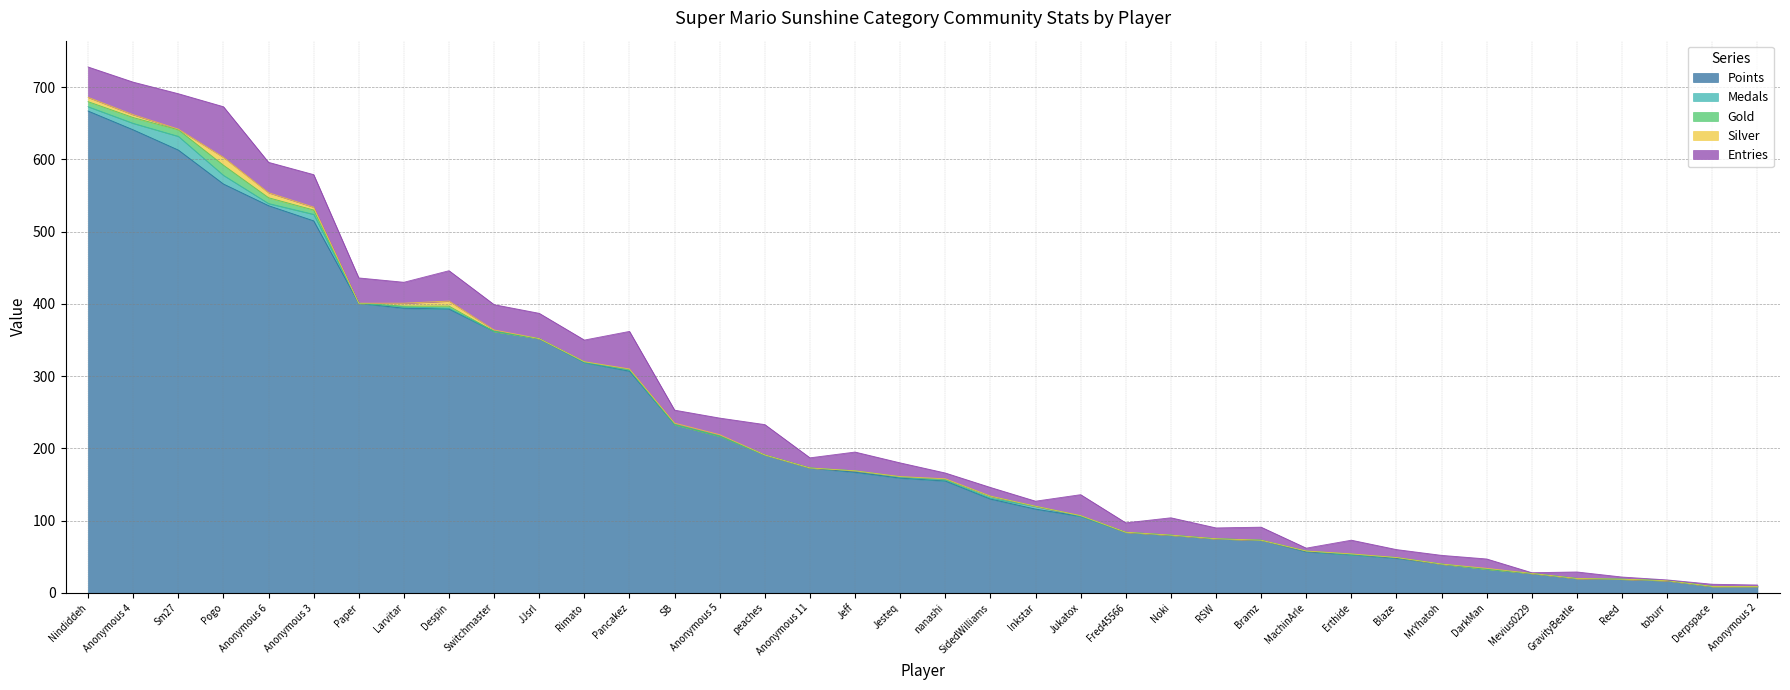

Reading right to left, transcribe all the data shown in this chart.

Points: 9	9	17	19	20	27	33	40	48	53	57	73	75	80	84	106	116	130	155	159	167	173	191	217	233	307	319	352	362	393	394	401	515	536	566	613	641	667
Medals: 0	0	0	0	0	0	0	0	1	0	1	0	0	0	0	0	4	1	1	1	2	0	0	0	0	1	0	0	0	1	2	0	9	3	12	19	9	6
Gold: 0	0	0	0	0	0	0	0	0	1	0	0	0	0	0	1	0	3	1	1	0	0	0	0	0	1	1	0	0	3	1	0	6	8	14	9	8	7
Silver: 0	0	0	0	0	0	1	0	0	0	0	0	0	0	0	0	0	0	1	0	0	0	0	2	2	1	0	0	2	7	4	0	4	7	11	1	4	6
Entries: 2	3	1	3	9	1	13	12	11	19	4	18	15	24	13	29	7	12	8	19	26	14	42	23	18	52	30	35	35	42	29	35	45	42	70	49	45	42